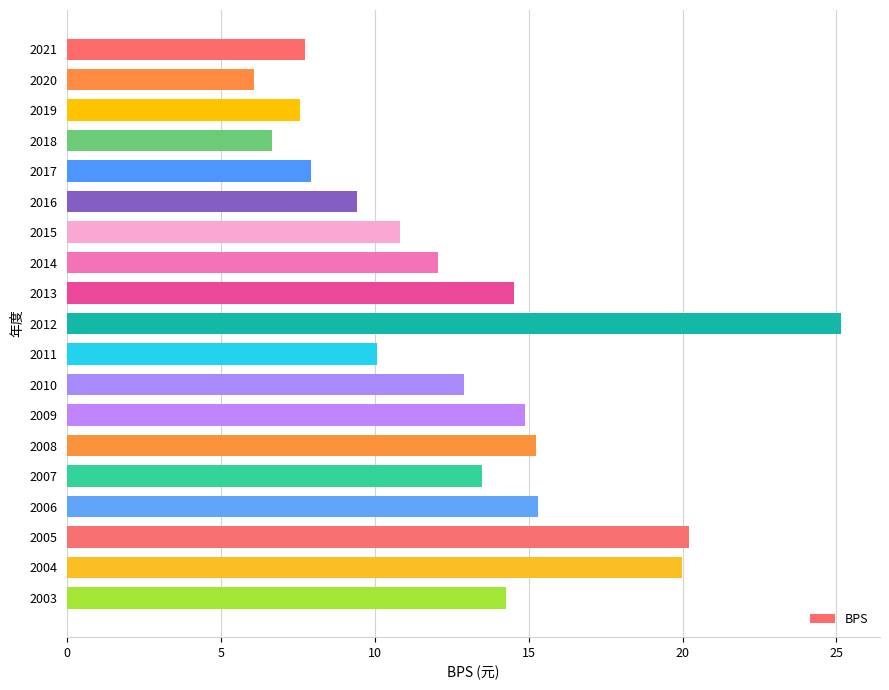

What is the change in value from 2010 to 2009?

+2.0